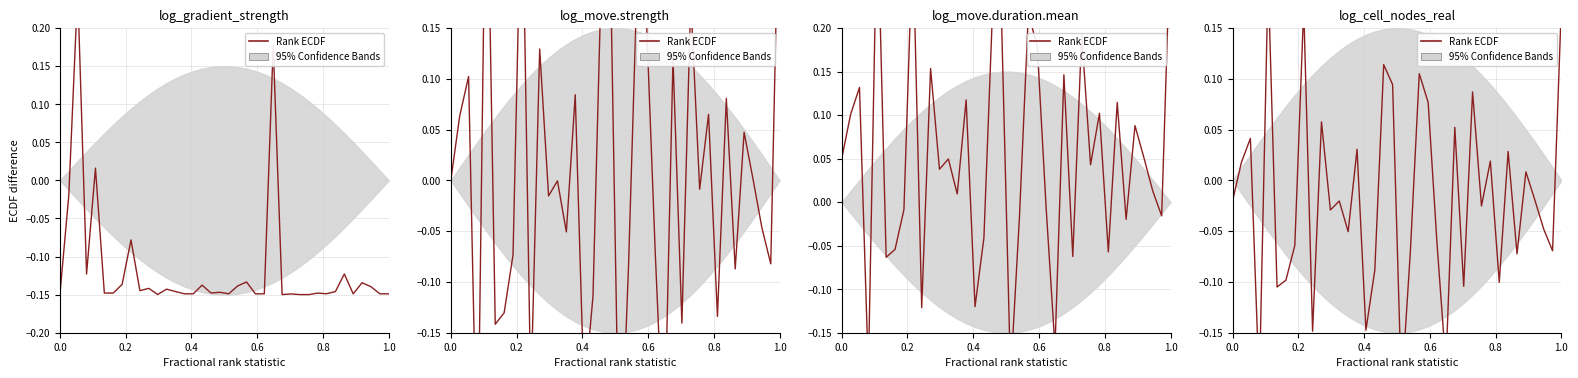

What is the difference between the maximum and minimum values?

0.4